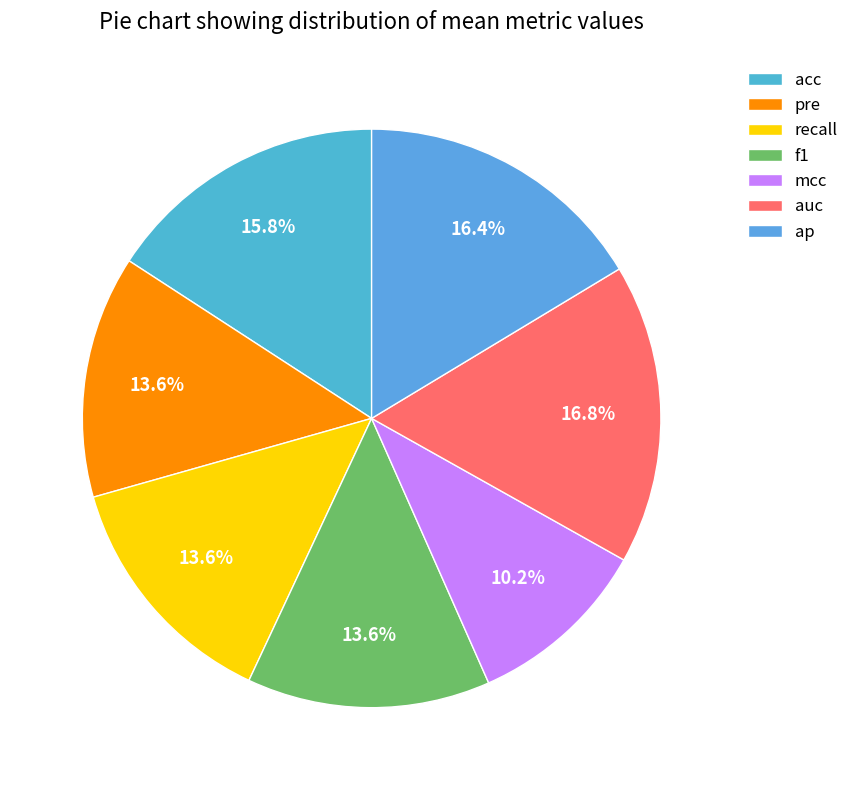

What percentage is the pre slice, to the nearest percent?

14%